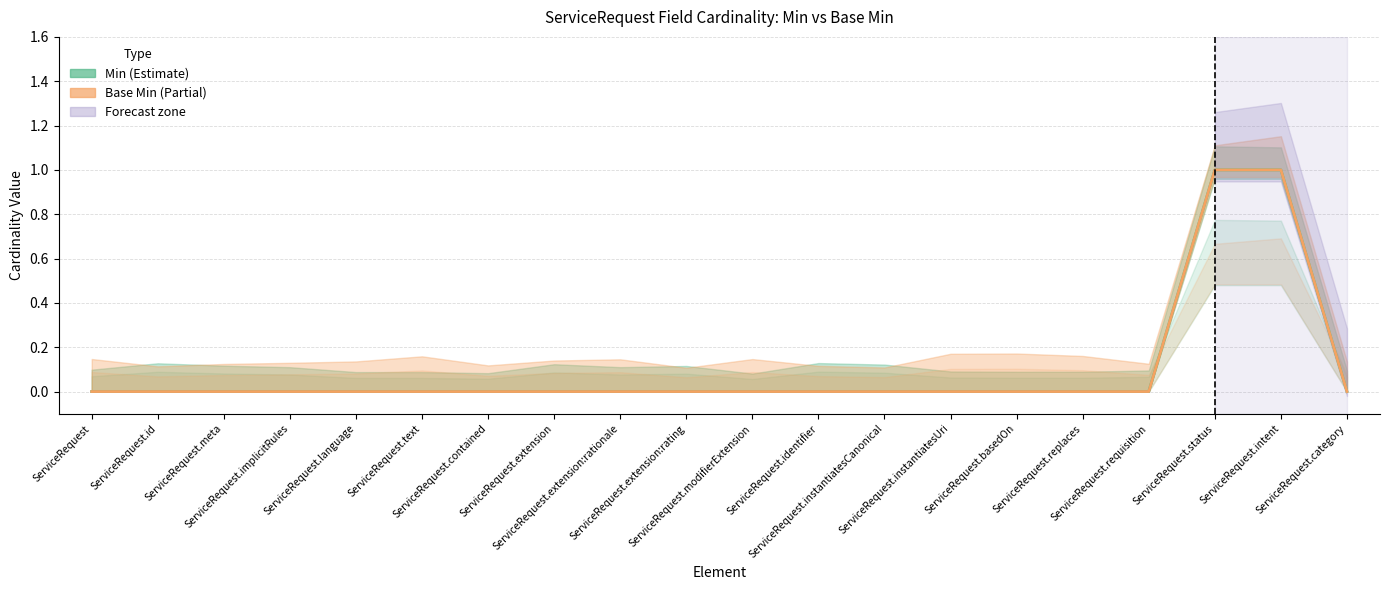

Is the value of Base Min (center) at ServiceRequest.meta greater than the value of Min (center) at ServiceRequest.language?

No